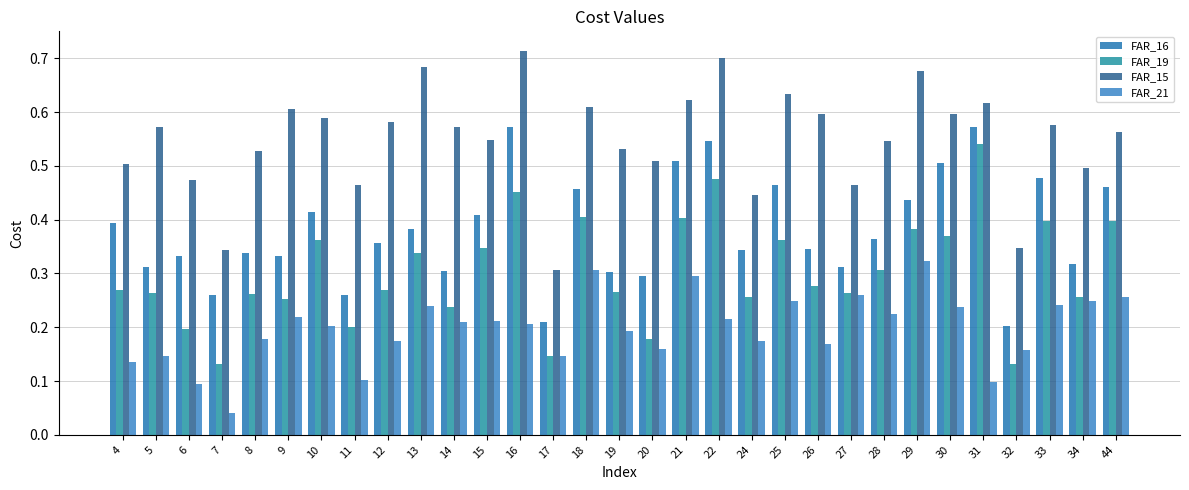

At how many categories does at least one series exceed 0?

31